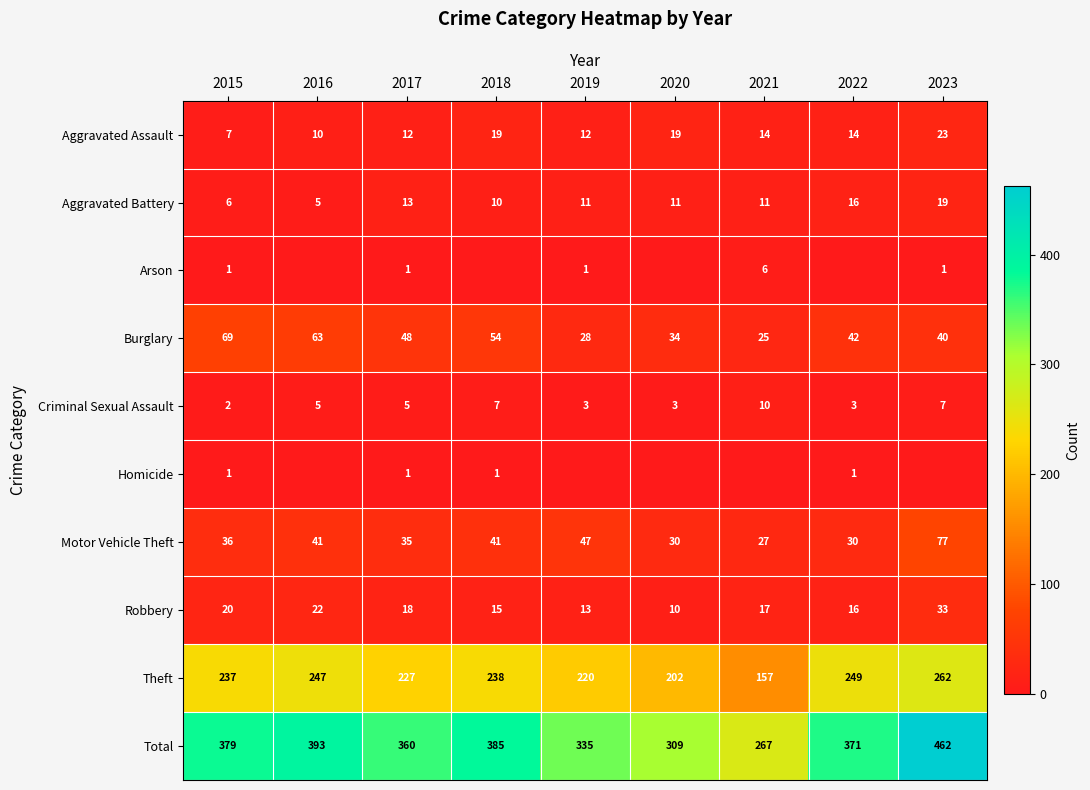

At which label is Burglary closest to 47?

2017